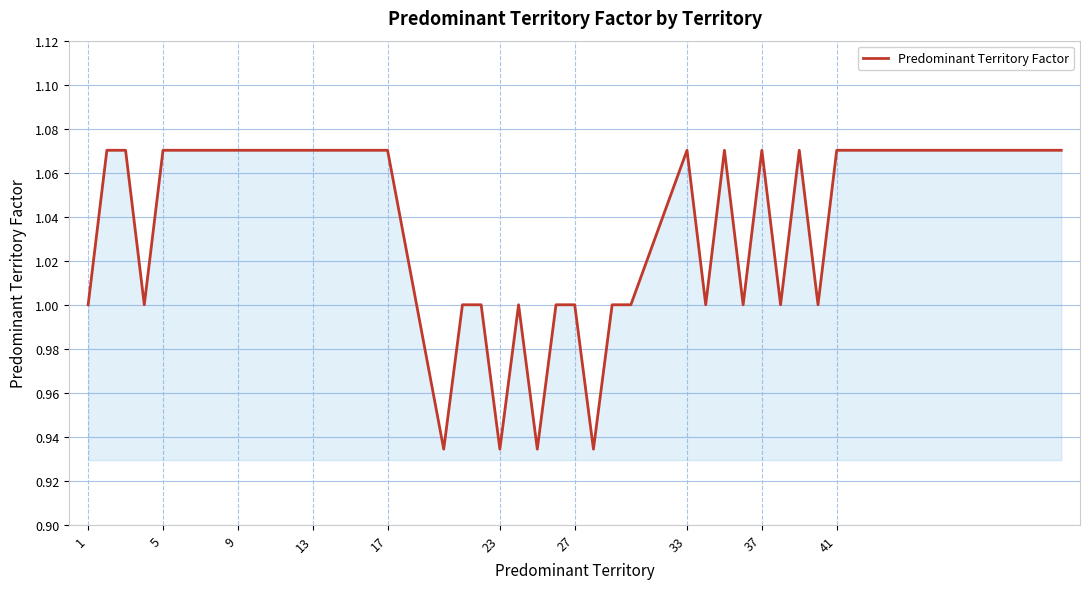

Does the chart have visible grid lines?

Yes